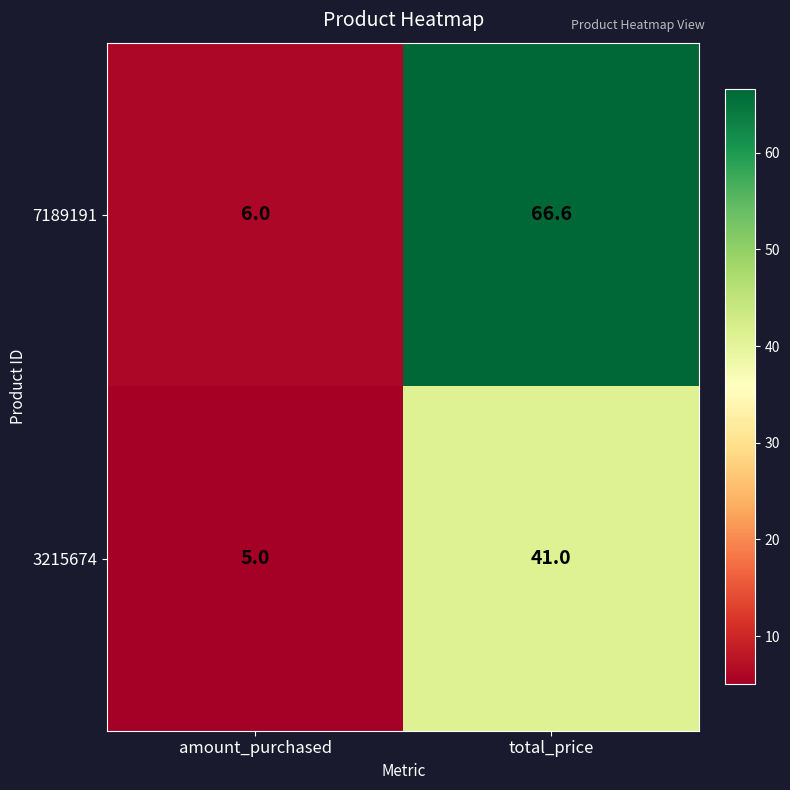

At which label is 7189191 closest to 36?

amount_purchased